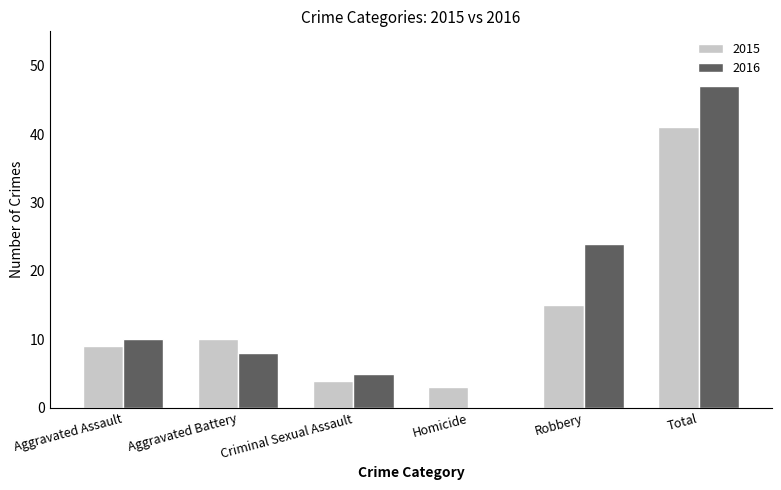

At which category is the sum across all series the highest?

Total